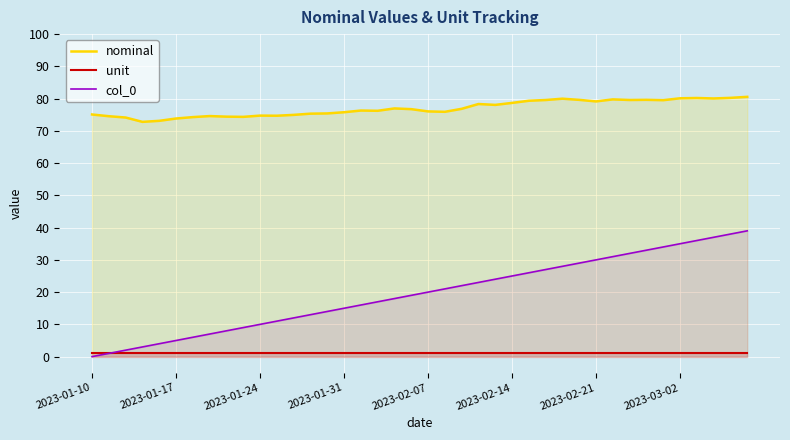

Between 17 and 28, which series saw the biggest shift?

col_0